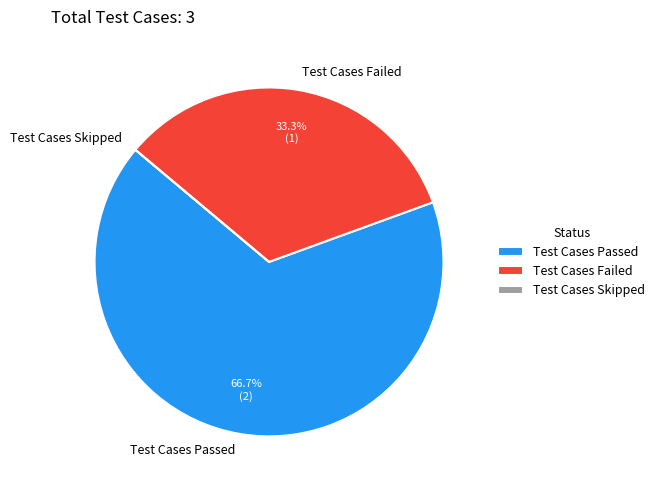

True or false: Test Cases Passed accounts for 76% of the total.

False